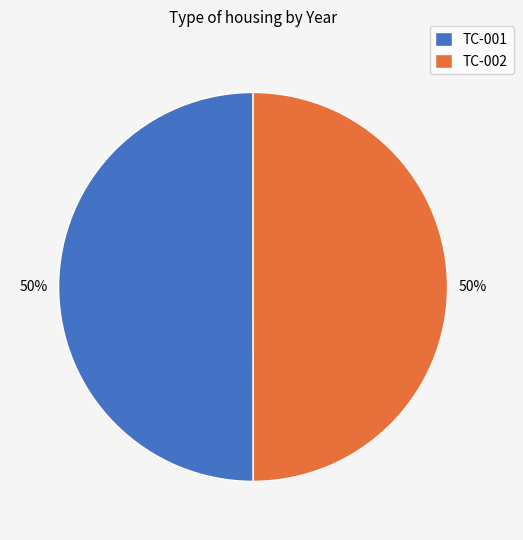

What is the ratio of the value at TC-002 to the value at TC-001?

1.0